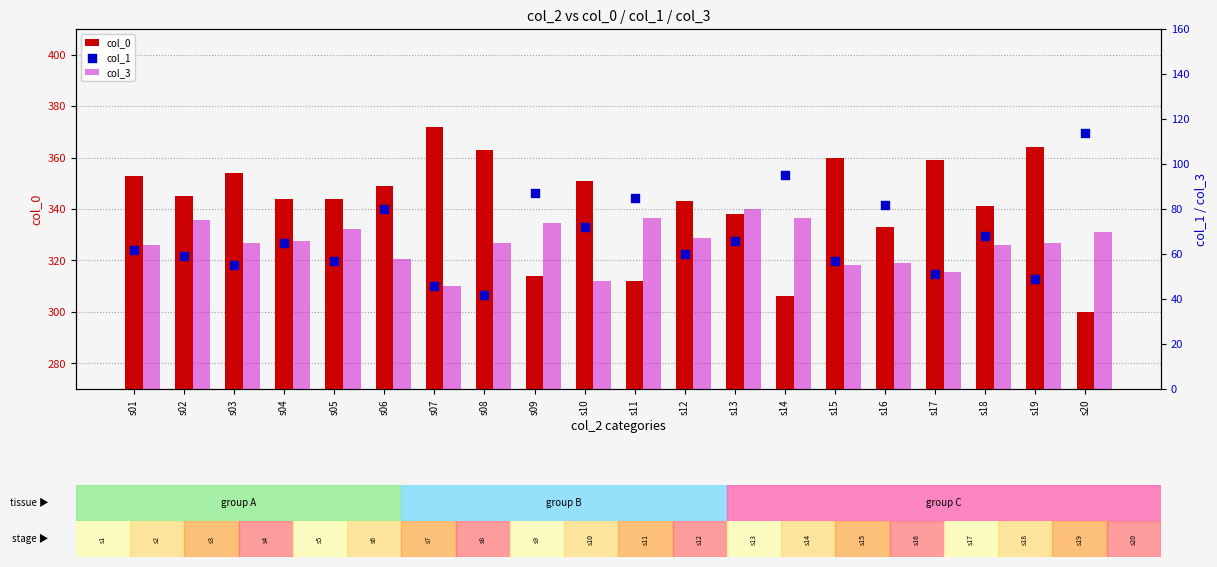

Which series contains the highest Y value?

col_0